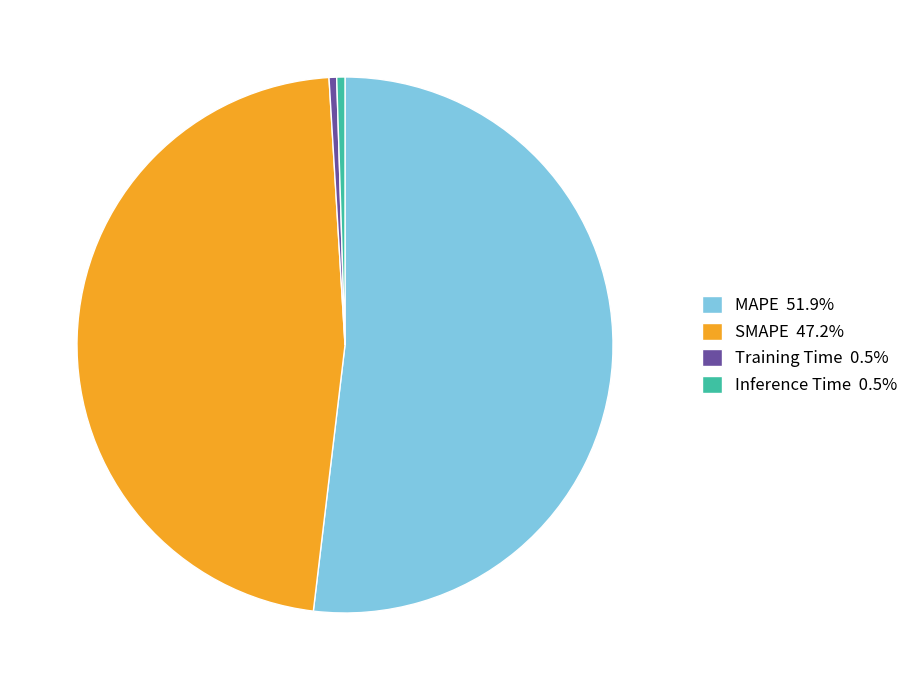

Approximately how many times larger is the value at SMAPE 47.2% compared to MAPE 51.9%?

0.9